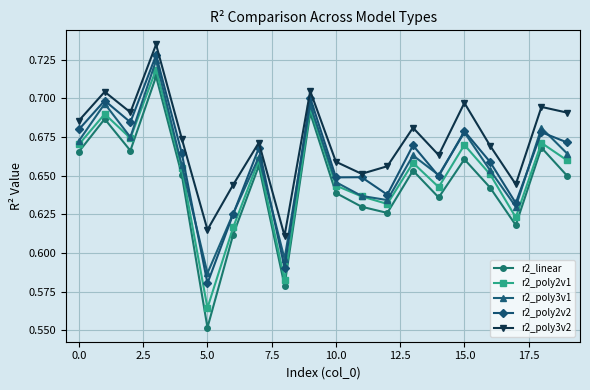

True or false: r2_poly2v1 and r2_linear intersect in this chart.

False